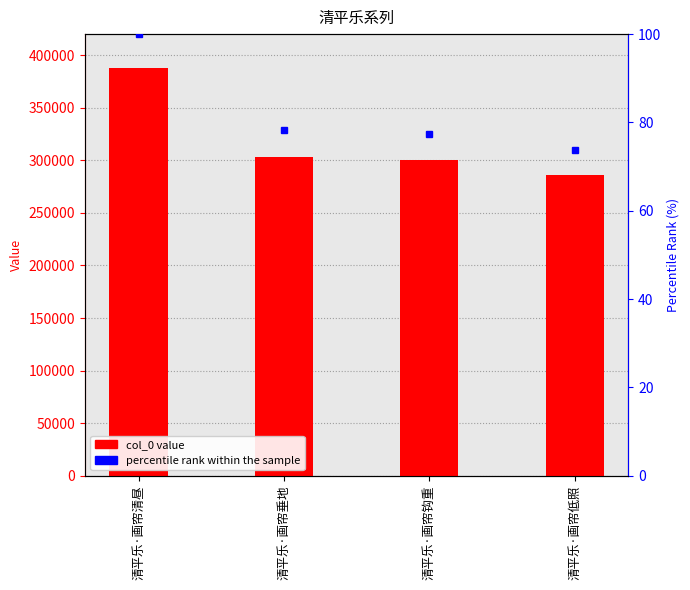

The col_0 series shows 387779.0 at 清平乐·画帘清昼. True or false?

True